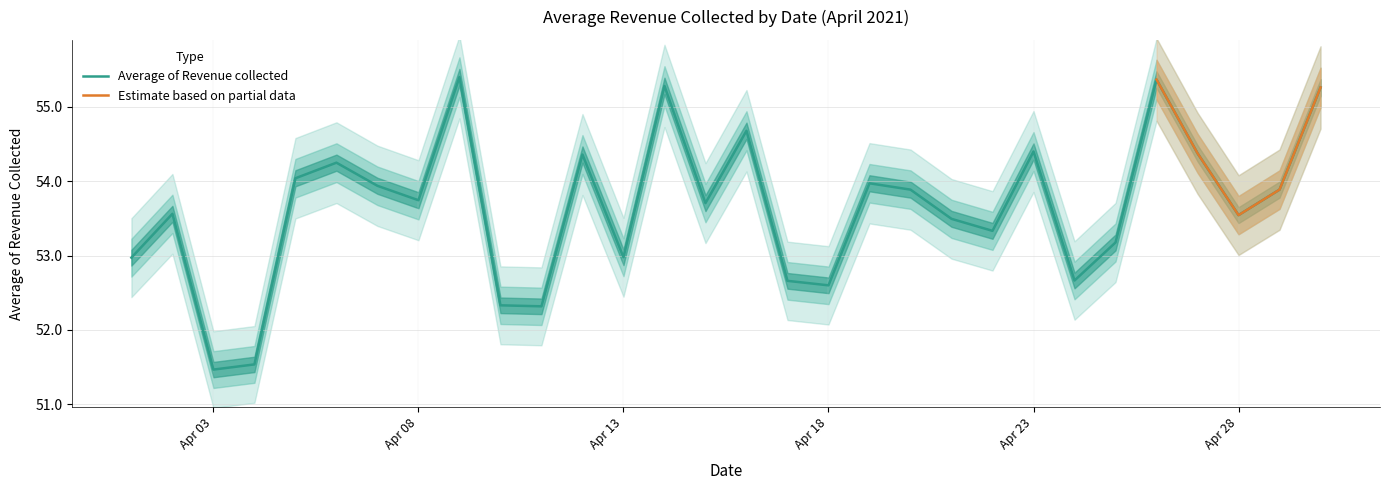

What is the minimum value for Average of Revenue collected?

51.5